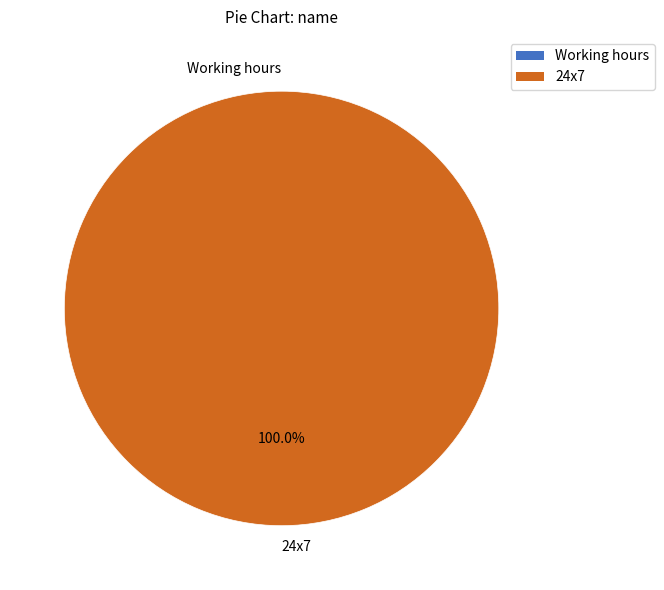

True or false: 24x7 accounts for 100% of the total.

True